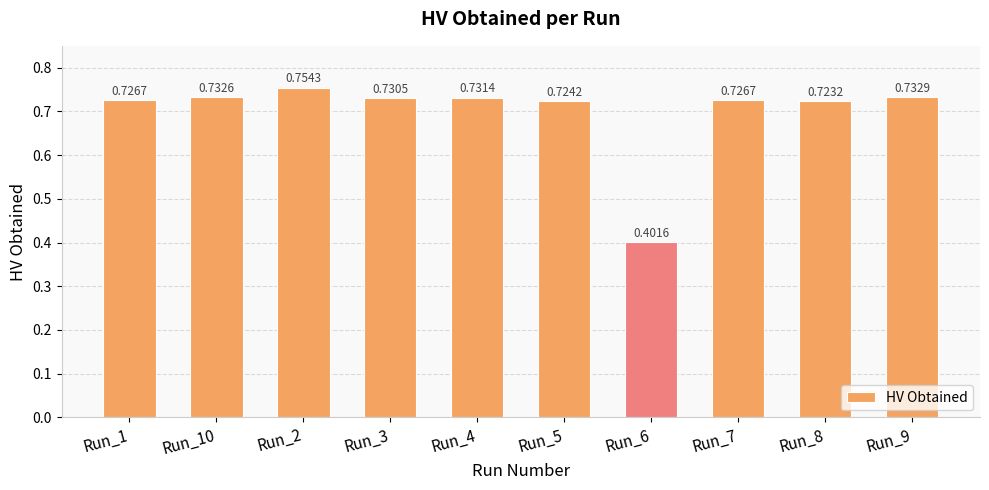

What is the sum of all values?

7.0